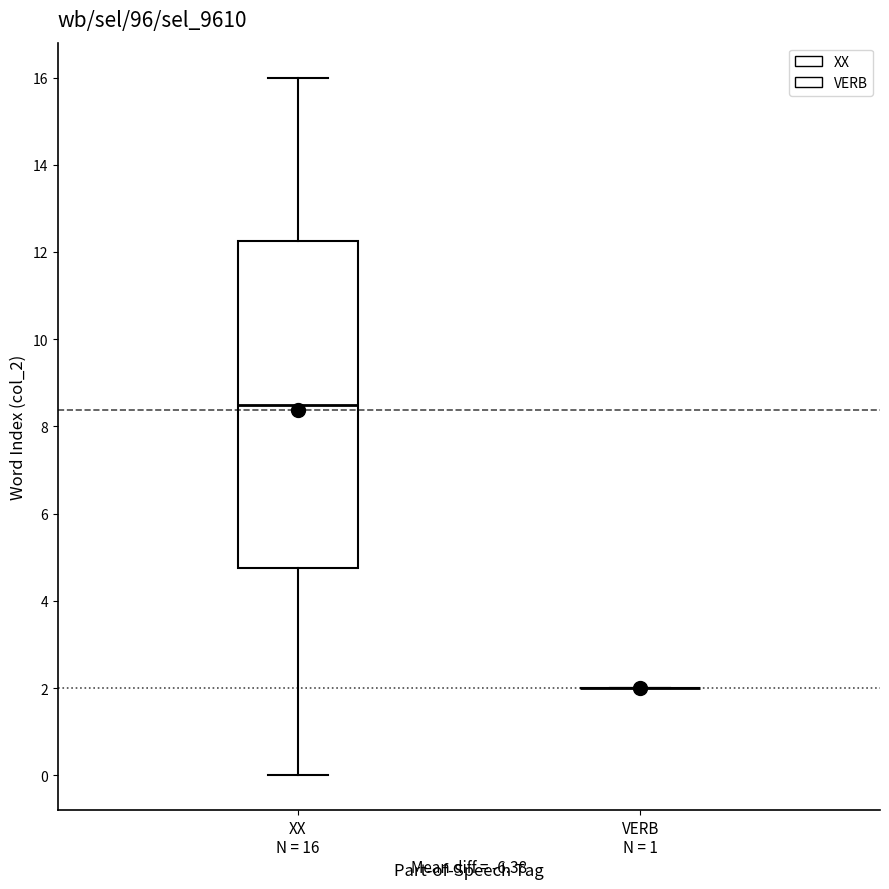

Reading left to right, transcribe this box plot: for each box, give where its median line is, the range the box spans, and where its two whiskers end, as read against the y-axis. The values are not printed on the chart, so give them approximately, as read against the axis.

XX N = 16: median 8.6, box 4.8 to 12.2, whiskers 0.0 to 16.0
VERB N = 1: box collapsed to a line at 2.0, whiskers 2.0 to 2.0